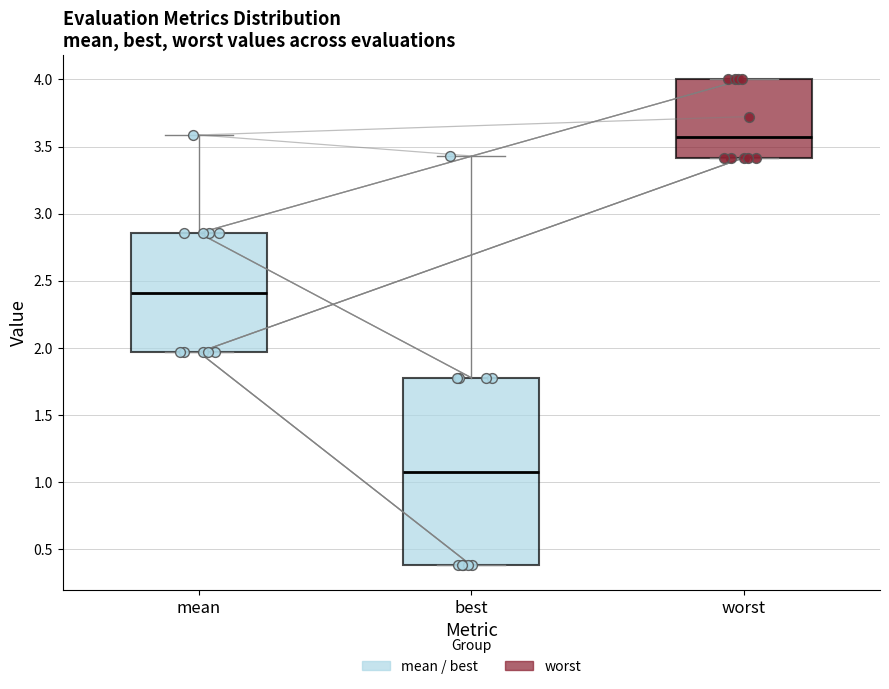

Reading left to right, read every box against the y-axis: the position of its median line, the range the box covers, and the ends of its whiskers. The values are not printed on the chart, so give them approximately, as read against the axis.

mean: median 2.40, box 1.95 to 2.85, whiskers 1.95 to 3.60
best: median 1.10, box 0.40 to 1.80, whiskers 0.40 to 3.45
worst: median 3.55, box 3.40 to 4.00, whiskers 3.40 to 4.00